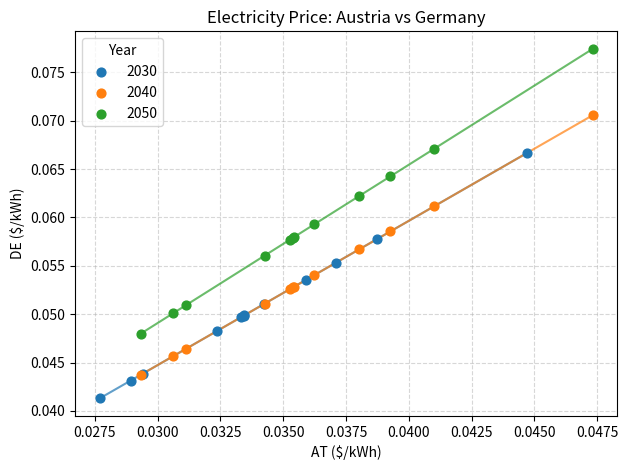

Which series contains the lowest Y value?

2030